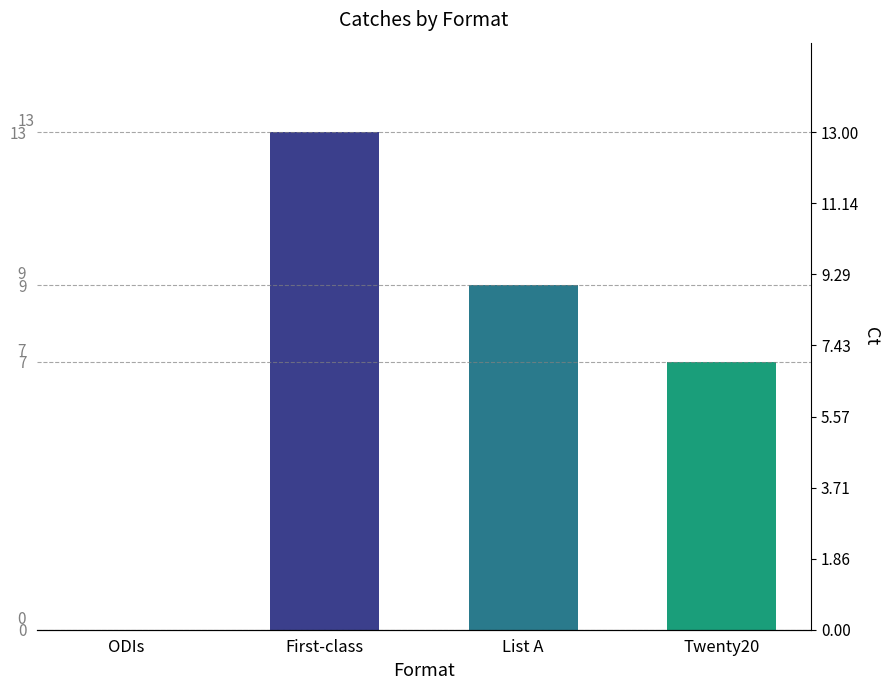

True or false: the data shows 0 at ODIs.

True